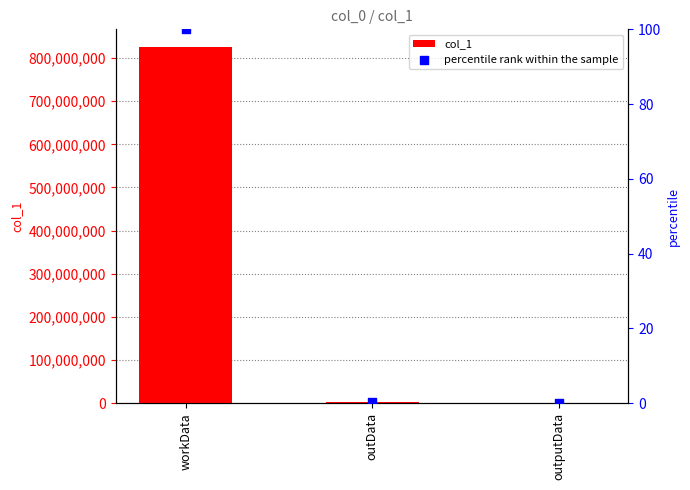

What are all the series names shown in the legend?

col_1, percentile rank within the sample